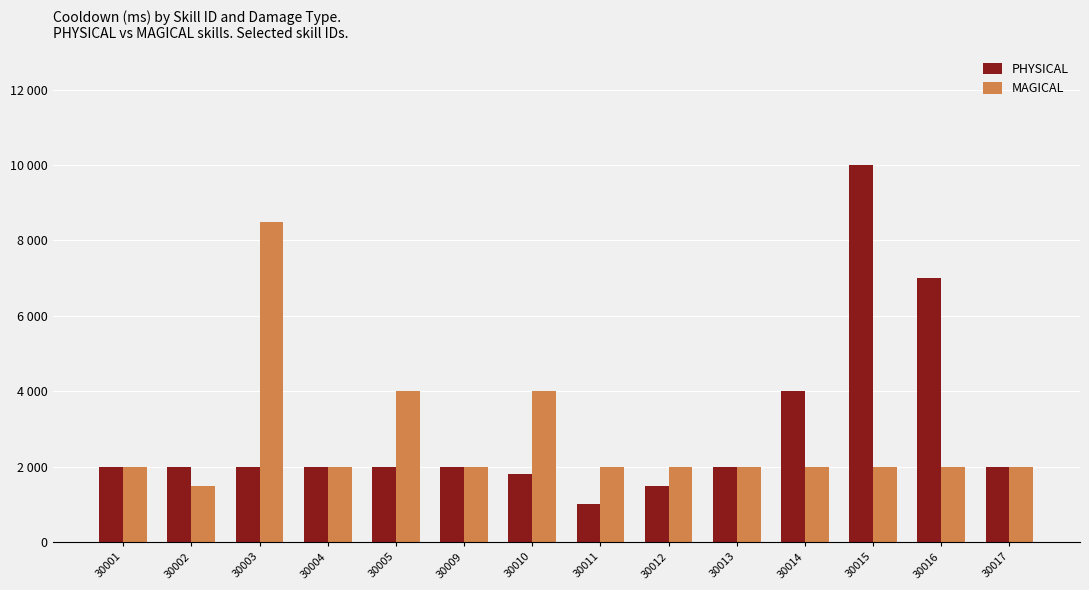

Reading left to right, list all the values displayed in this chart.

PHYSICAL: 2000	2000	2000	2000	2000	2000	1800	1000	1500	2000	4000	10000	7000	2000
MAGICAL: 2000	1500	8500	2000	4000	2000	4000	2000	2000	2000	2000	2000	2000	2000